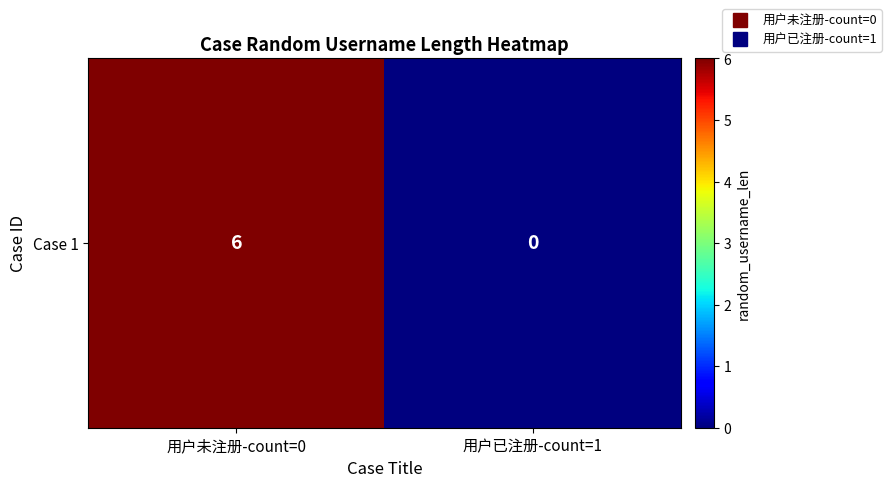

What is the average value?

3